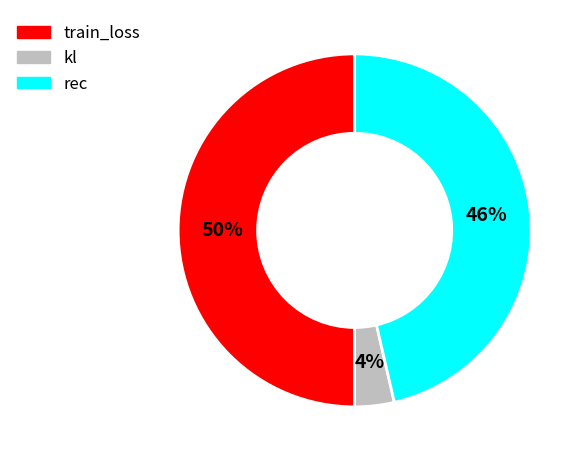

To the nearest percent, what percentage of the pie is train_loss?

50%